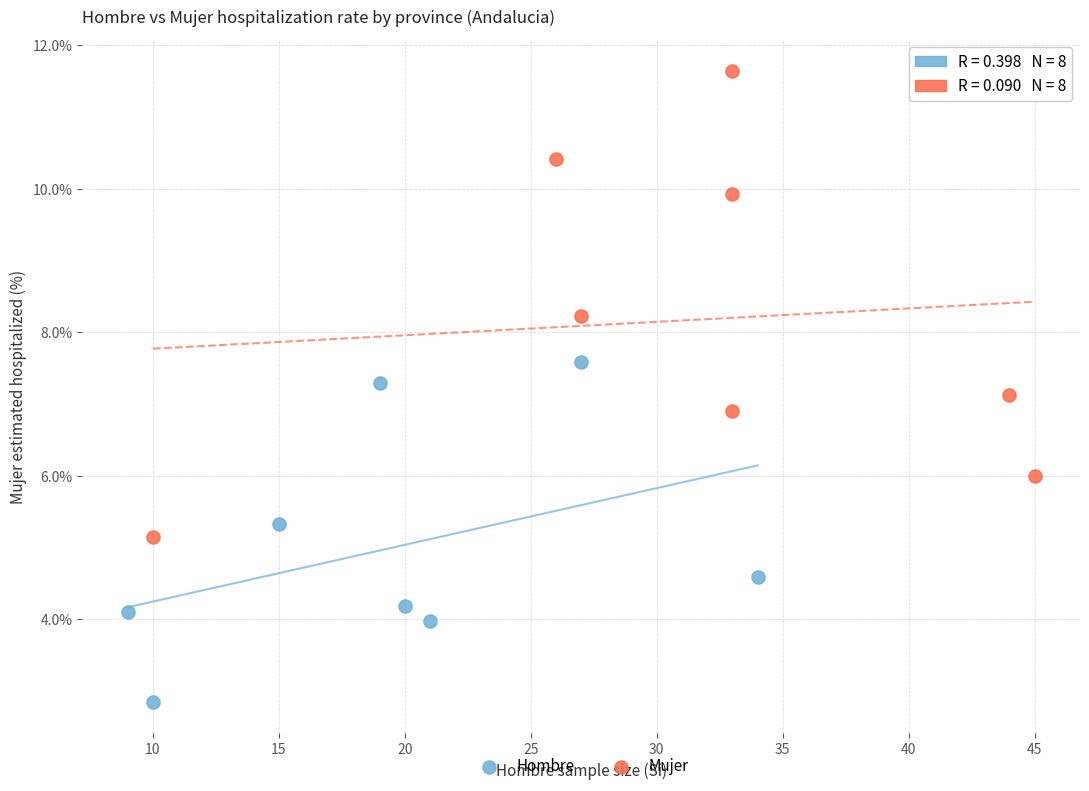

Which series has the widest spread of Y values?

Mujer